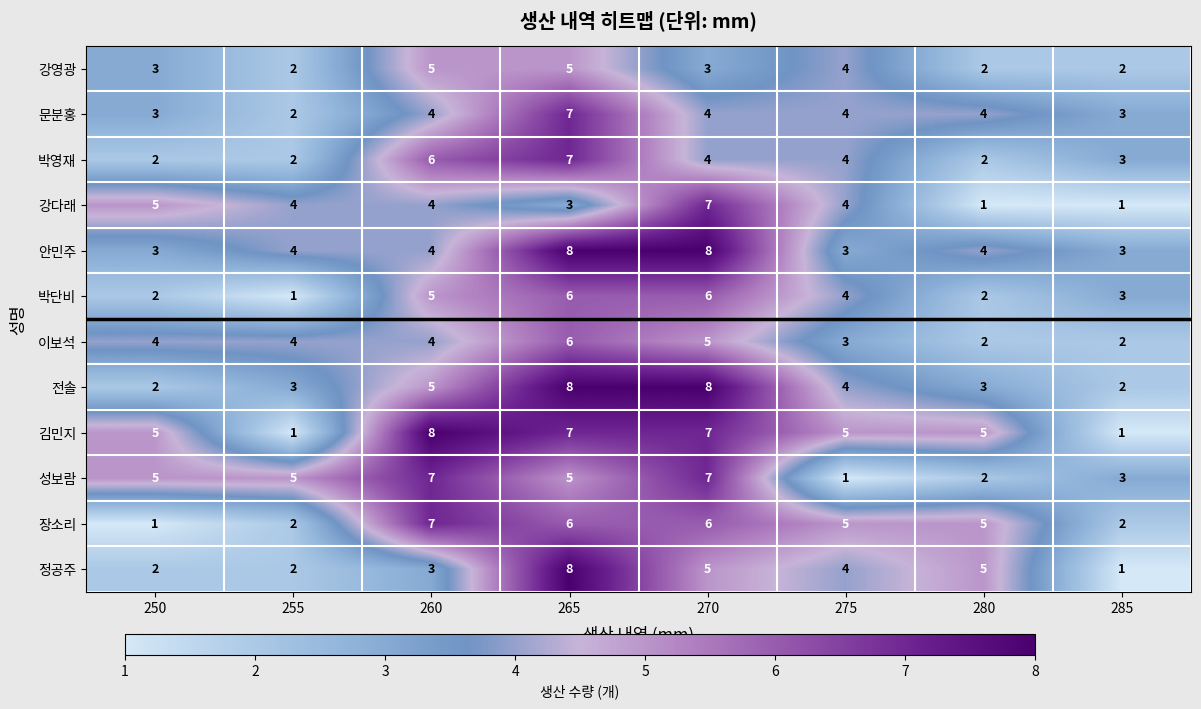

The value of 박영재 at 275 is 5. True or false?

False